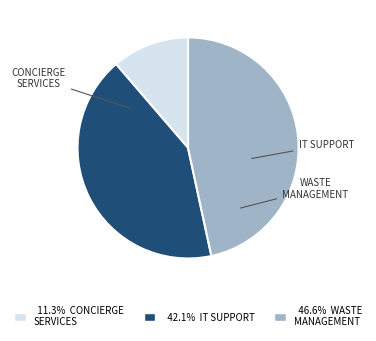

Approximately how many times larger is the value at 46.6% WASTE MANAGEMENT compared to 42.1% IT SUPPORT?

1.1